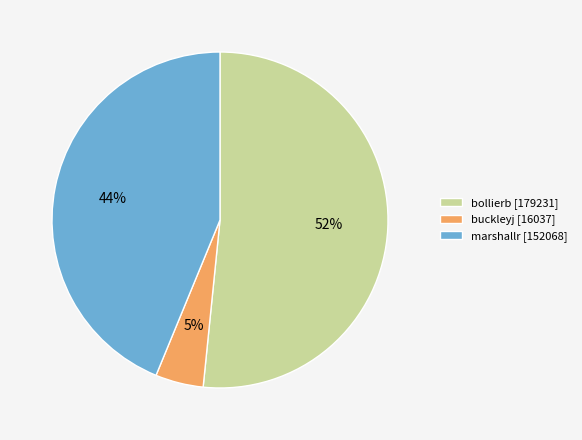

What is the smallest slice in the pie chart?

buckleyj